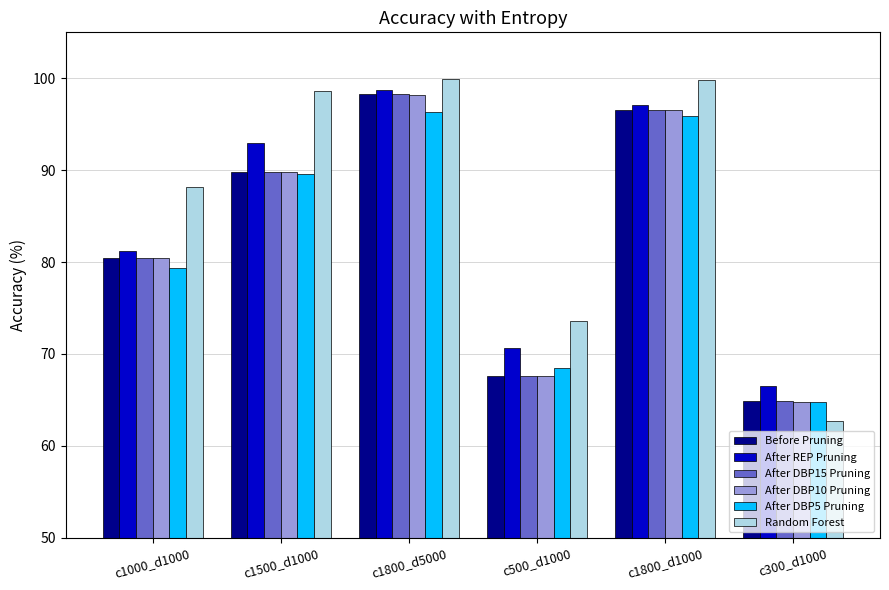

The value of After DBP10 Pruning at c1800_d1000 is 96.5. True or false?

True